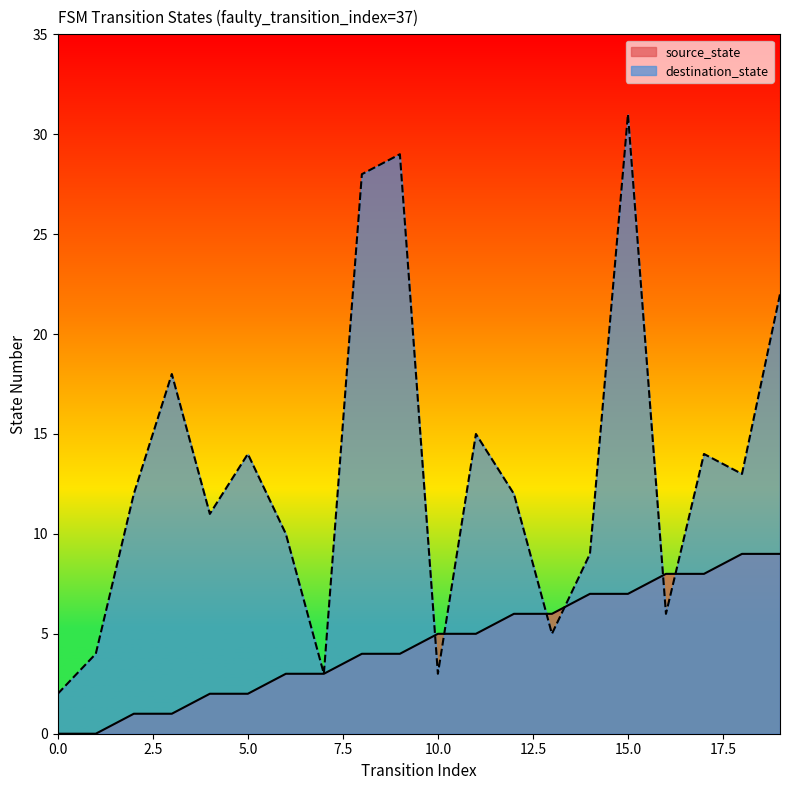

What is the maximum value shown in the chart?

31